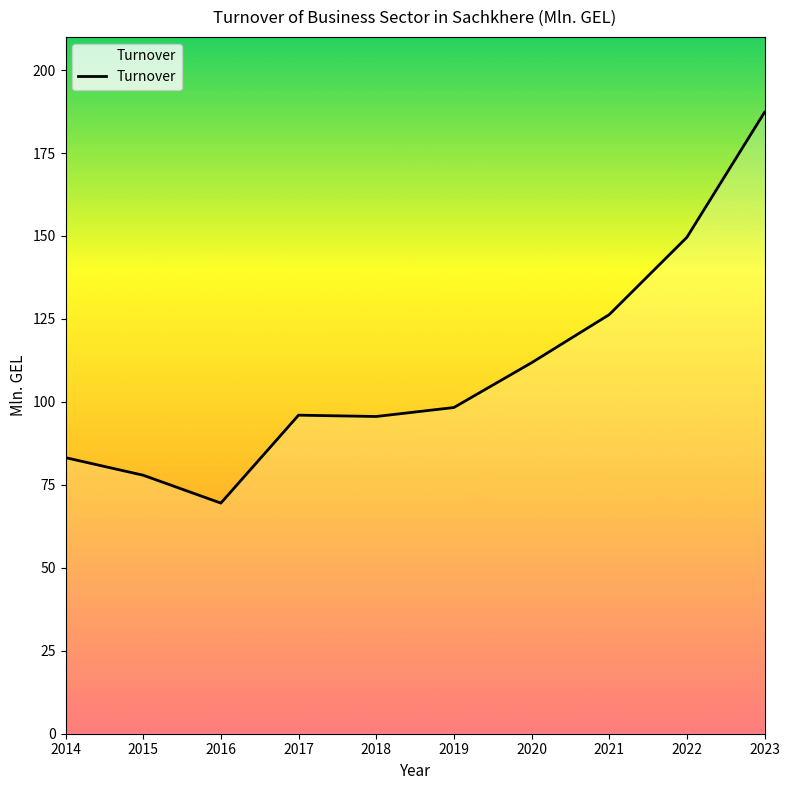

What is the difference between the maximum and minimum values?

117.8